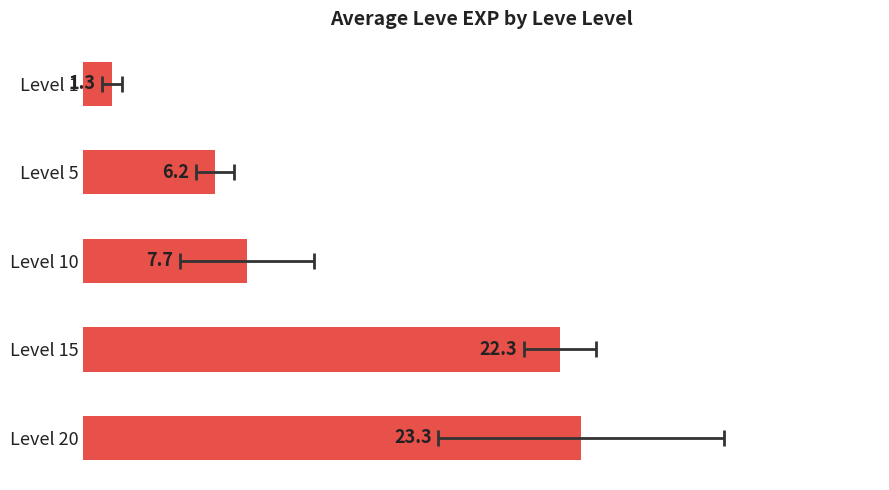

What is the sum of the values at Level 5 and Level 15?

28.5